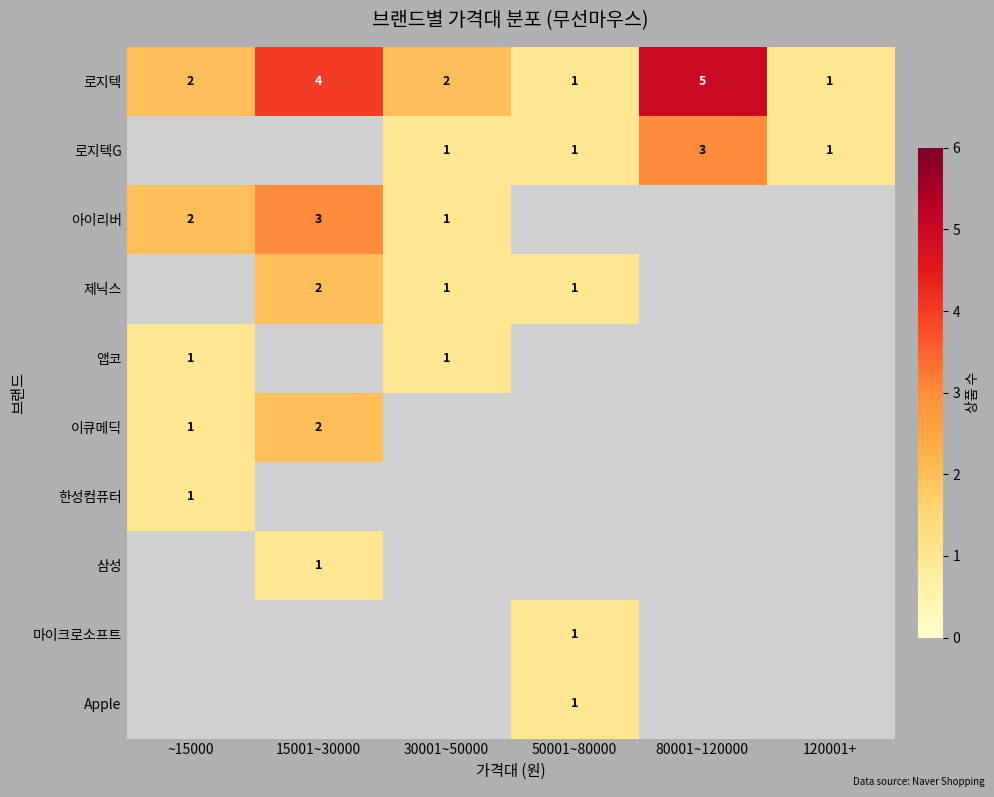

The 한성컴퓨터 series shows 1 at ~15000. True or false?

True